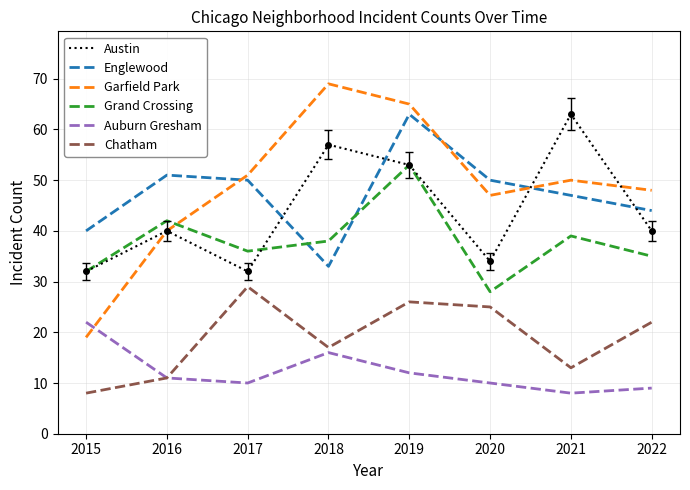

What is the minimum value for Garfield Park?

19